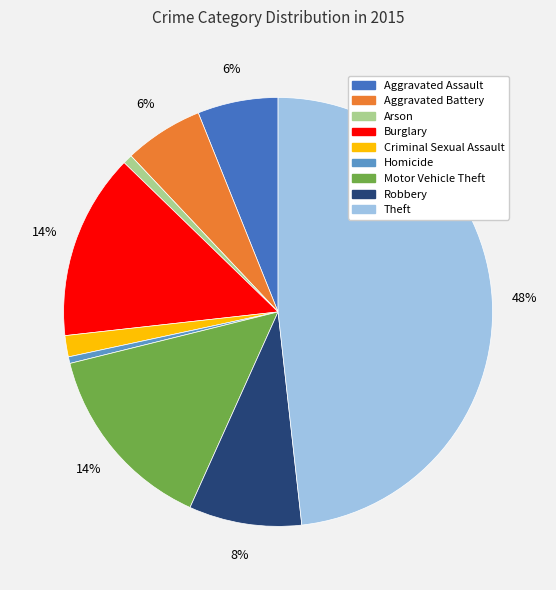

To the nearest percent, what is the average slice percentage?

11%